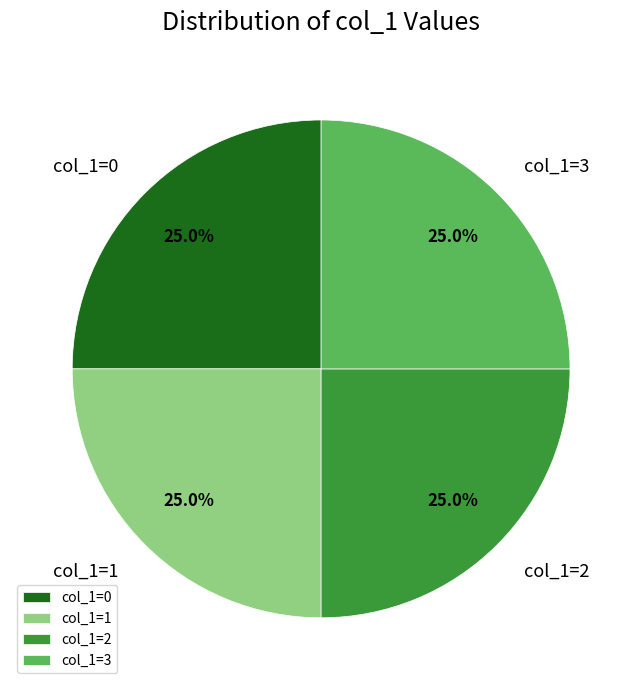

Combined, what portion of the pie is col_1=2 and col_1=1?

50.0%